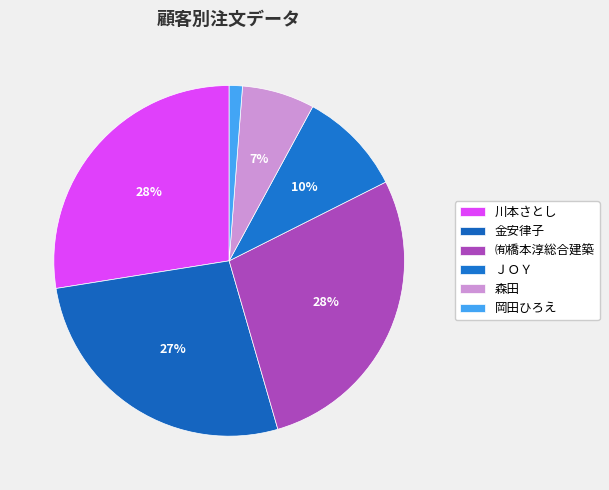

What percentage is the 金安律子 slice, to the nearest percent?

27%